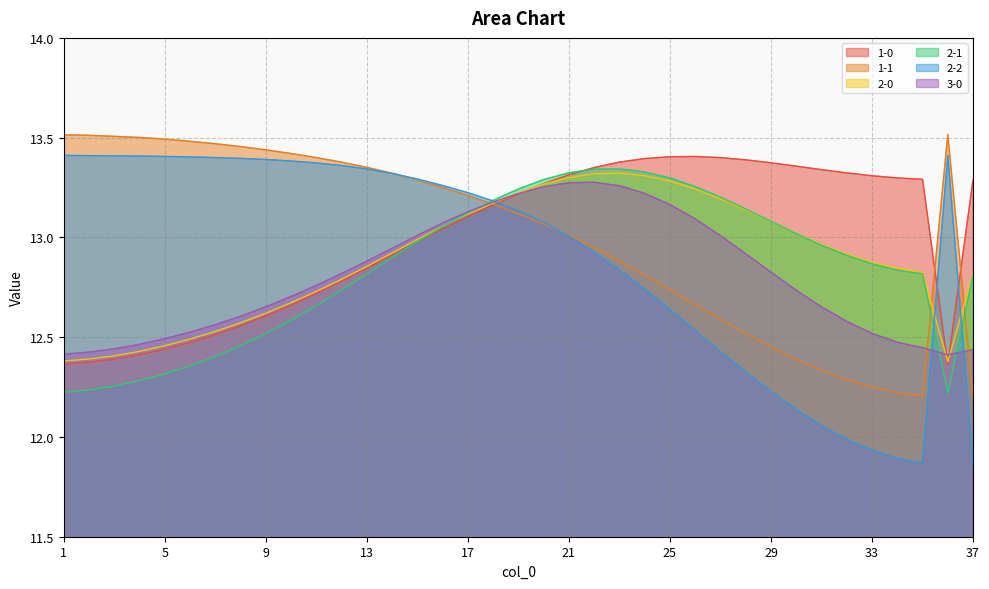

What is the maximum value shown in the chart?

13.5